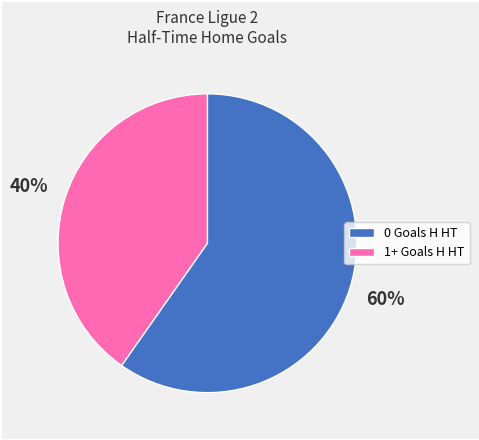

How many slices are in this pie chart?

2